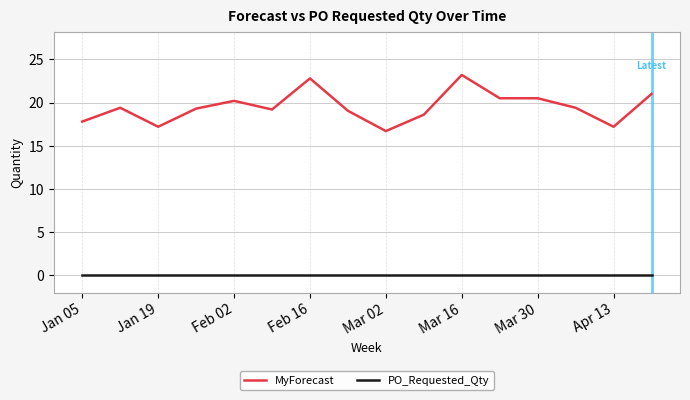

How many series are shown in this chart?

2